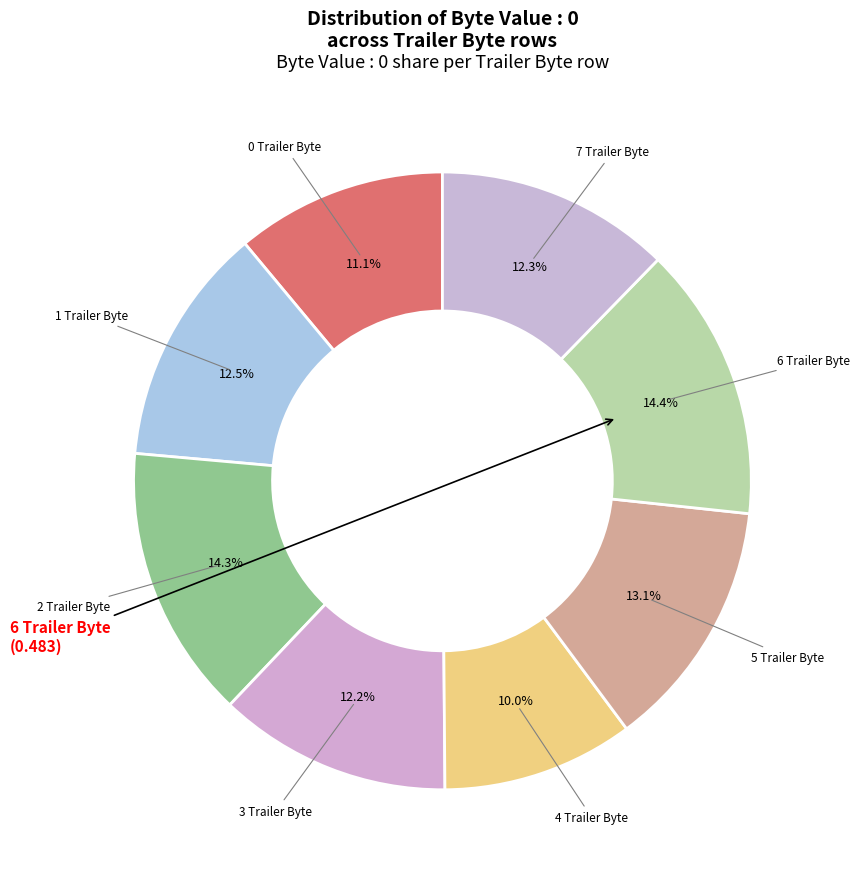

How many slices are in this pie chart?

8